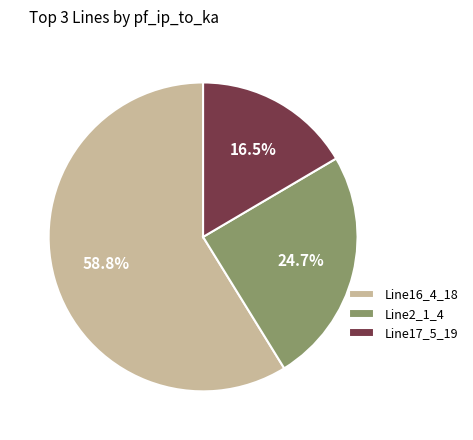

Which slice is the largest?

Line16_4_18